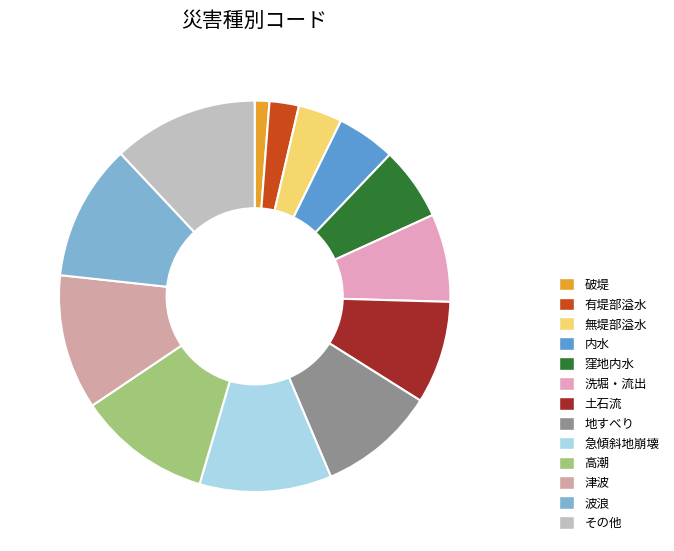

Do 急傾斜地崩壊 and 有堤部溢水 together represent more than half of the pie?

No